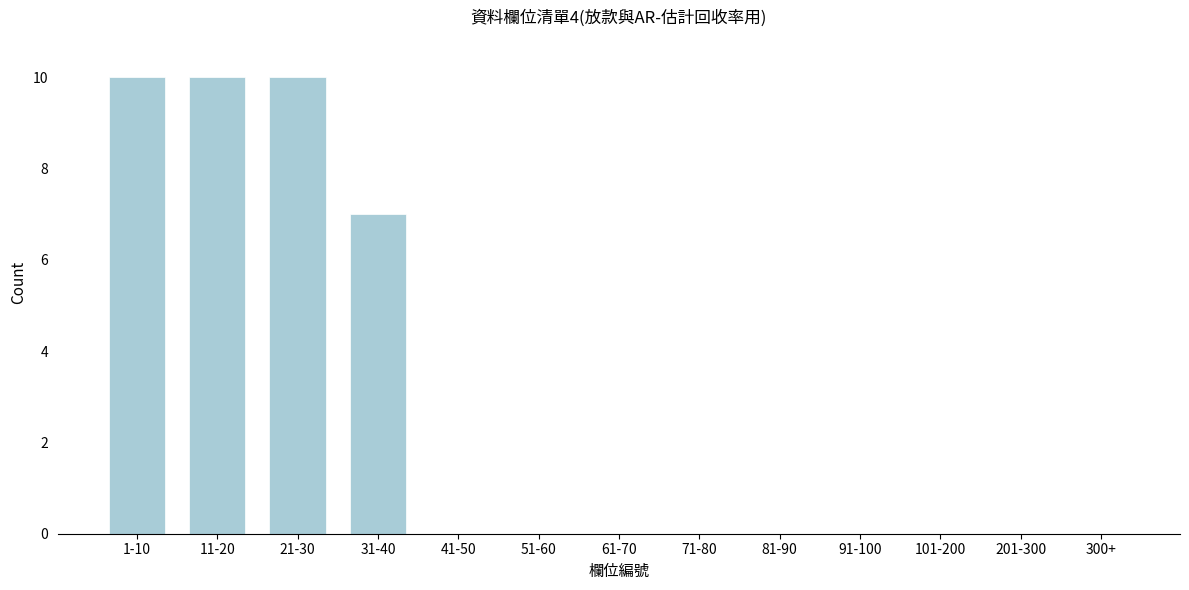

Reading left to right, what are all the values shown in this chart?

1-10=10	11-20=10	21-30=10	31-40=7	41-50=0	51-60=0	61-70=0	71-80=0	81-90=0	91-100=0	101-200=0	201-300=0	300+=0